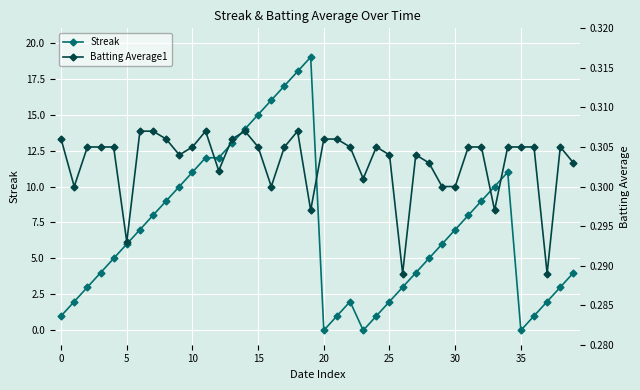

What is the maximum value for Streak?

19